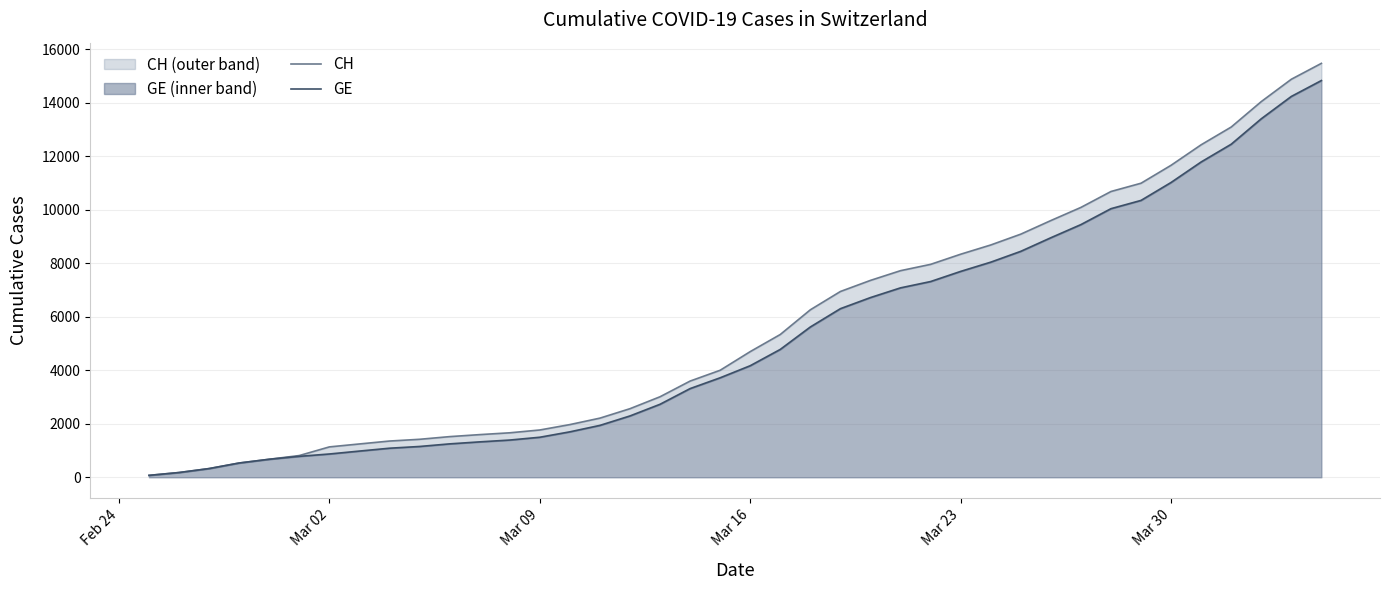

The CH series shows 5740 at Mar 30. True or false?

False